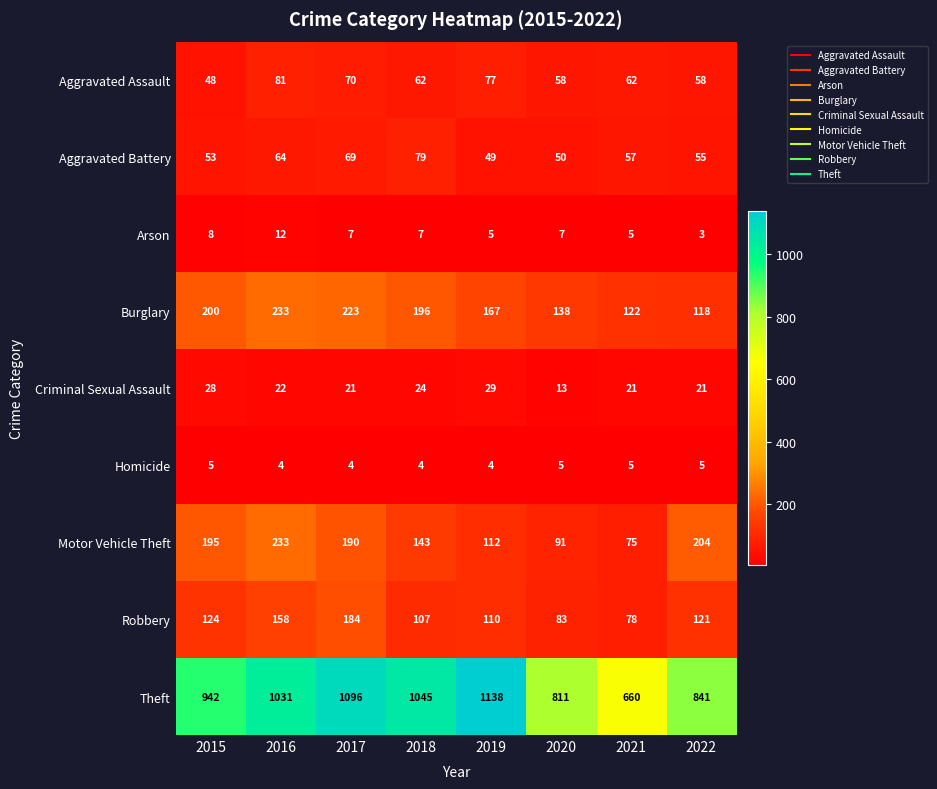

What is the greatest value displayed?

1138